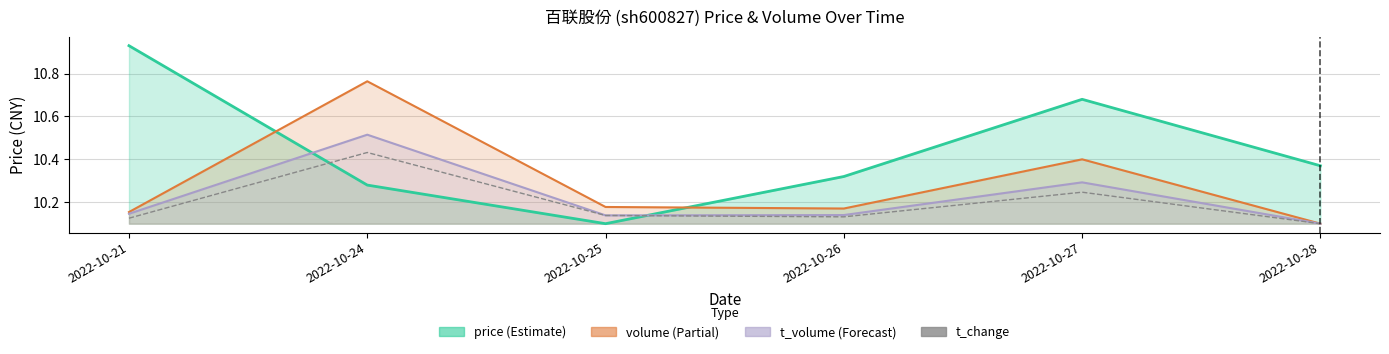

At which category does volume (line) reach its first local valley?

2022-10-26